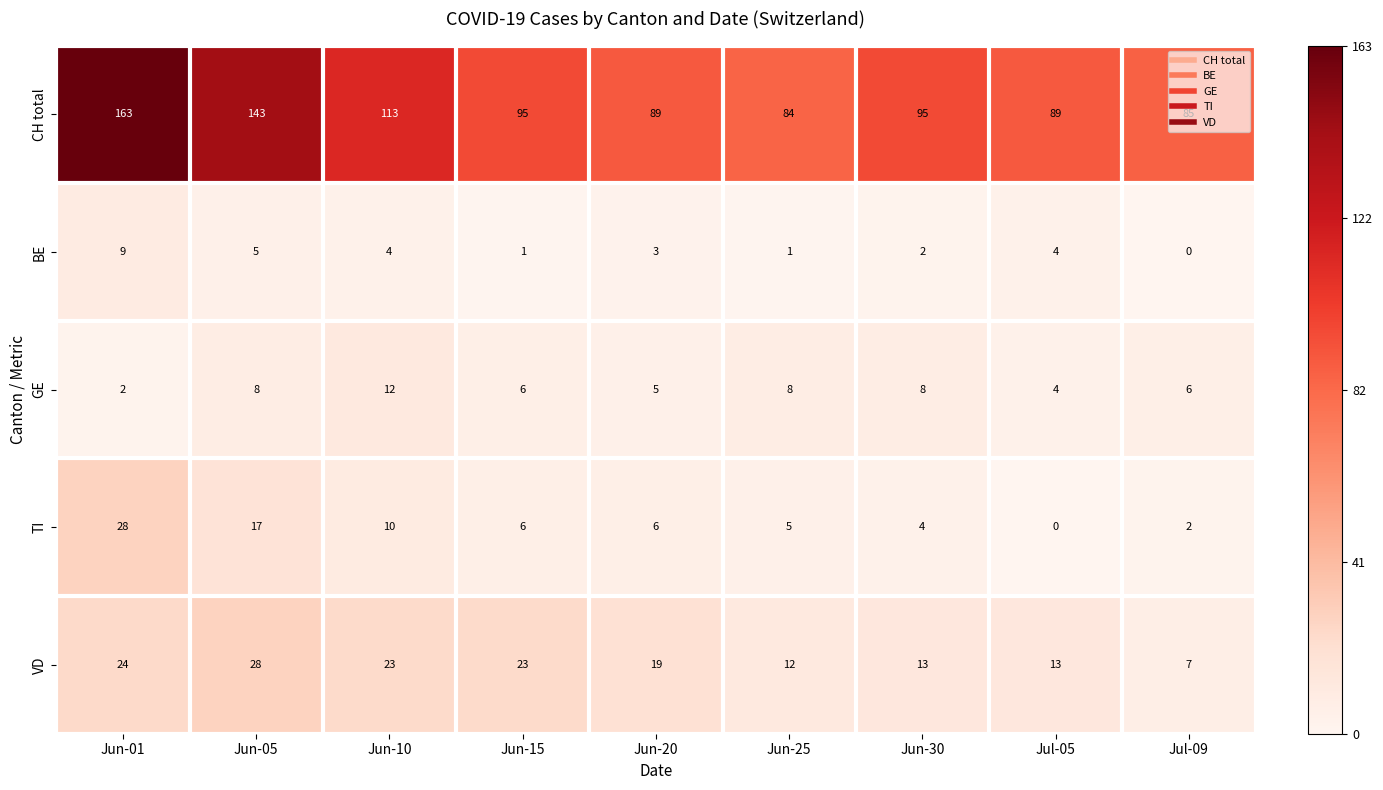

What is the average value of the CH total series?

106